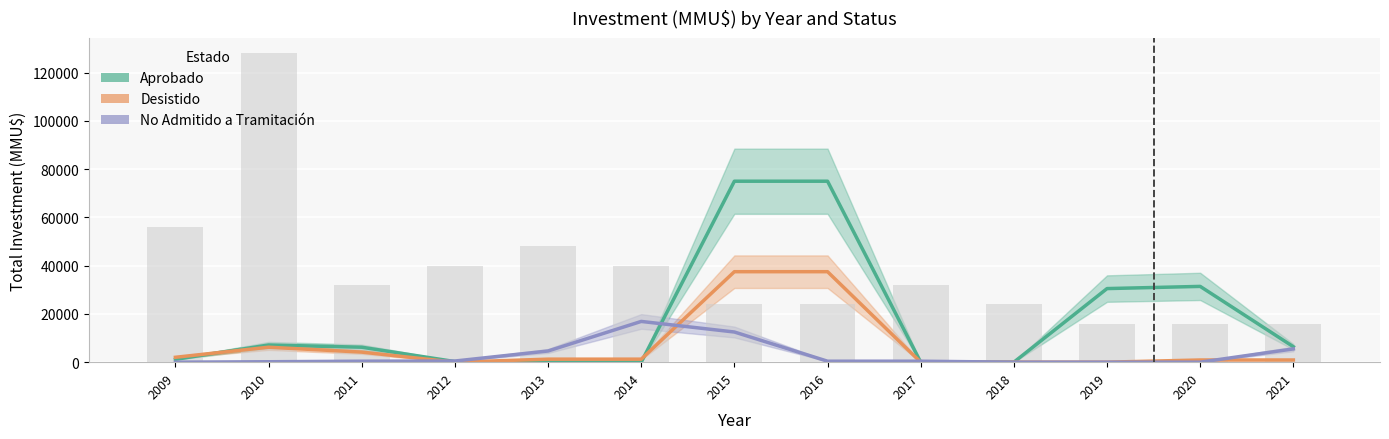

What is the sum of all Aprobado values?

233060.0